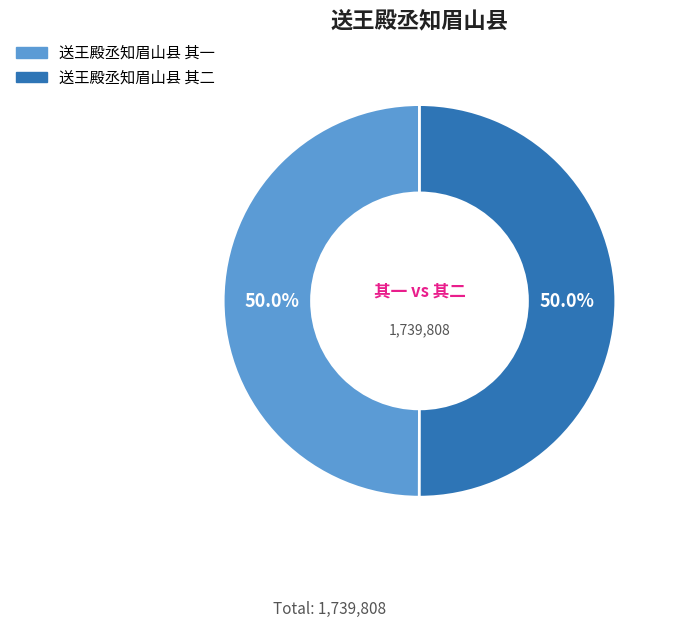

True or false: 送王殿丞知眉山县 其二 accounts for 60% of the total.

False